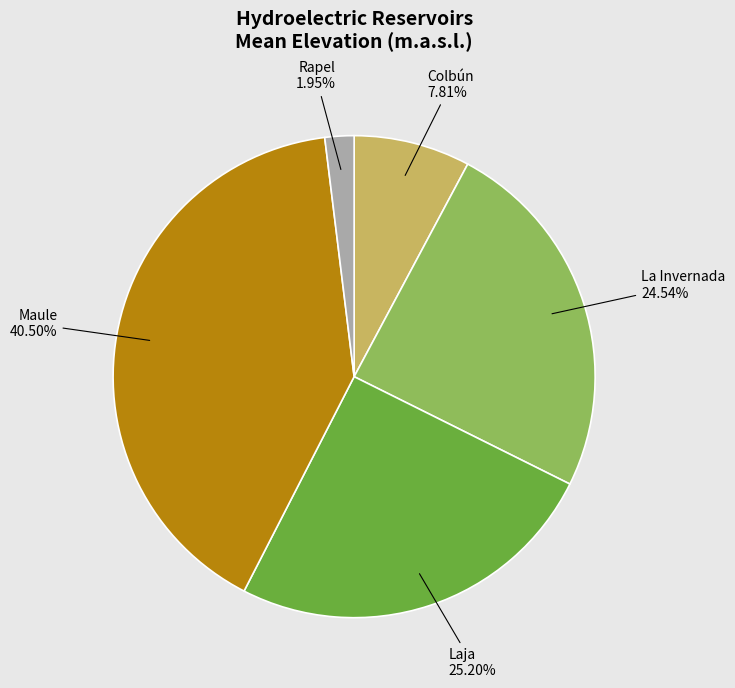

Is there a majority slice in this chart?

No